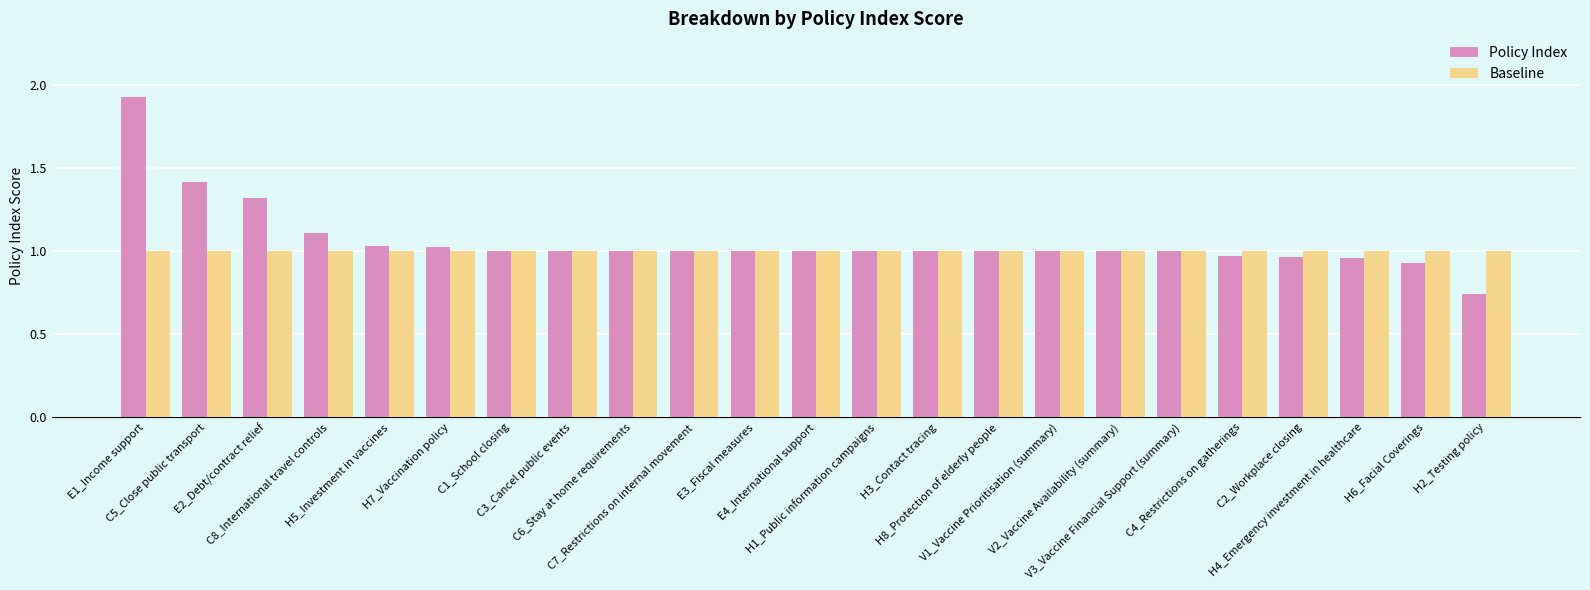

At which category is the sum across all series the highest?

E1_Income support